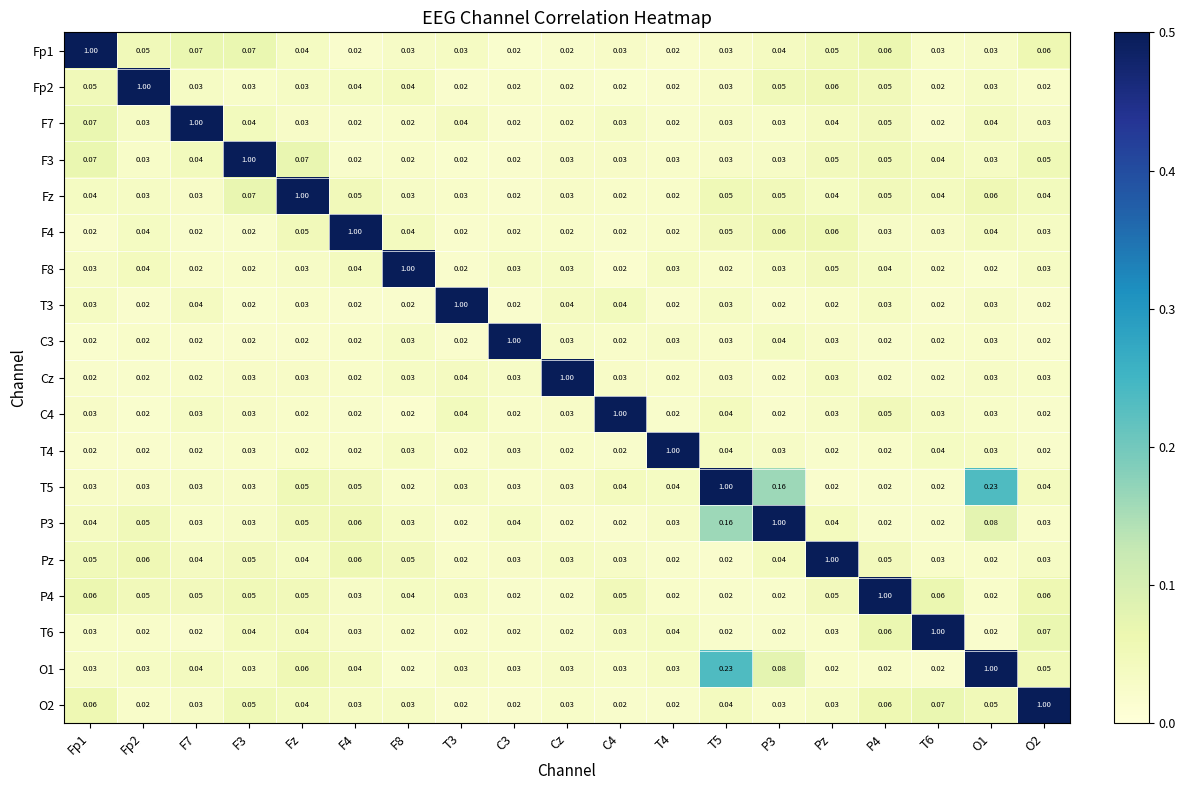

Is the value of C3 at F7 greater than the value of O2 at F3?

No